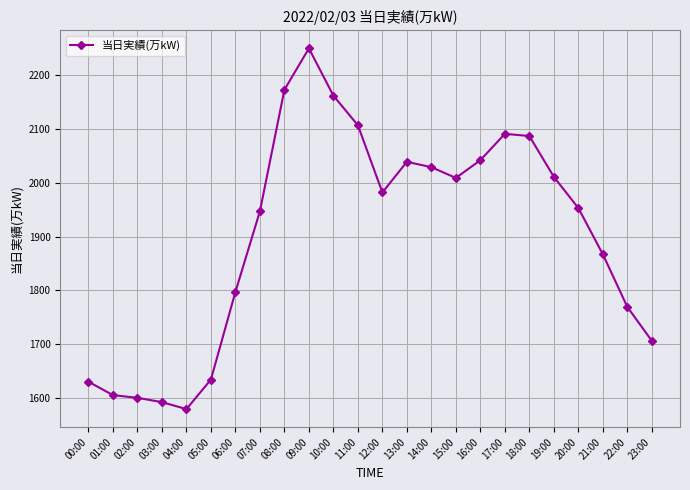

What is the label of the 16th point from the right?

08:00